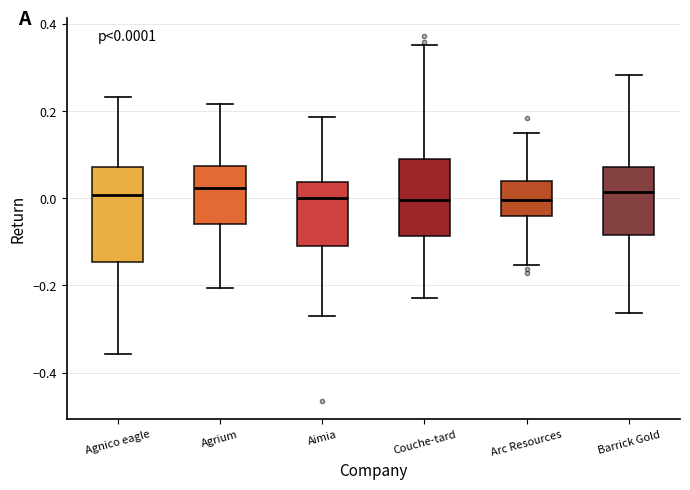

Comparing the boxes themselves (not the whiskers), which one is the tallest?

Agnico eagle